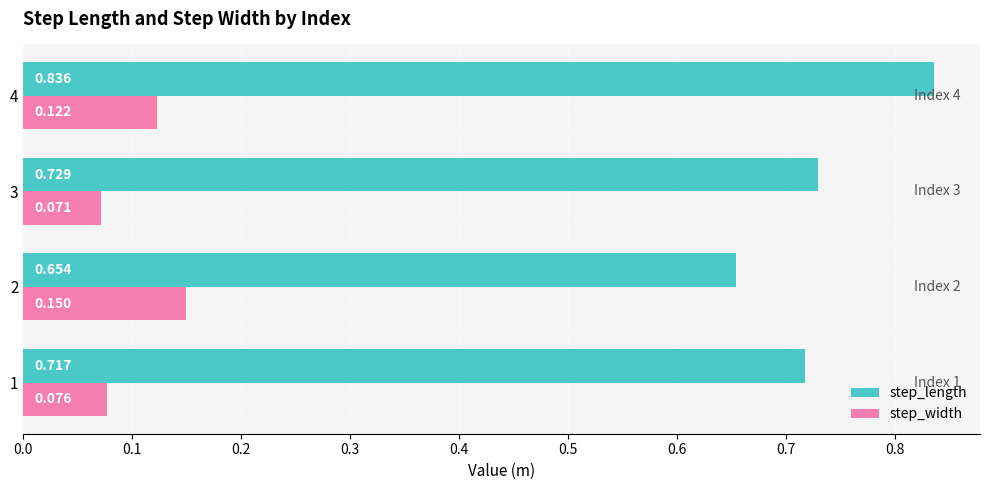

Which series changed the most between 3 and 4?

step_length